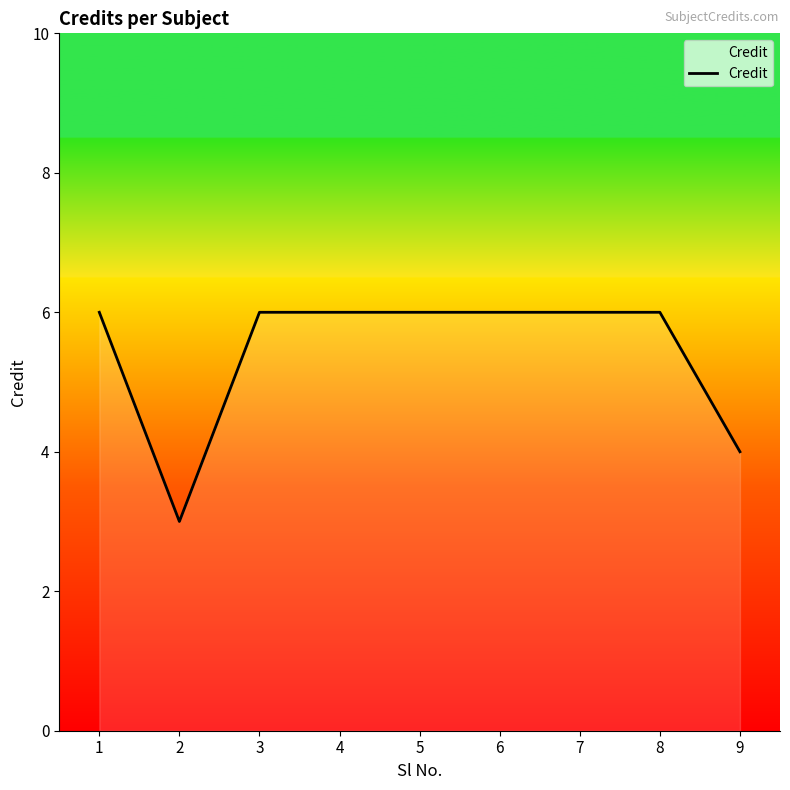

What is the smallest value displayed?

3